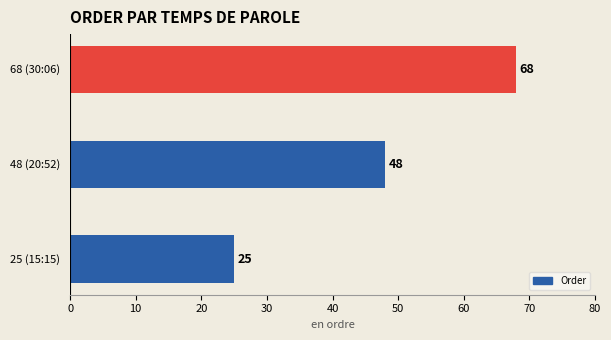

How many values are between 25 and 68?

3